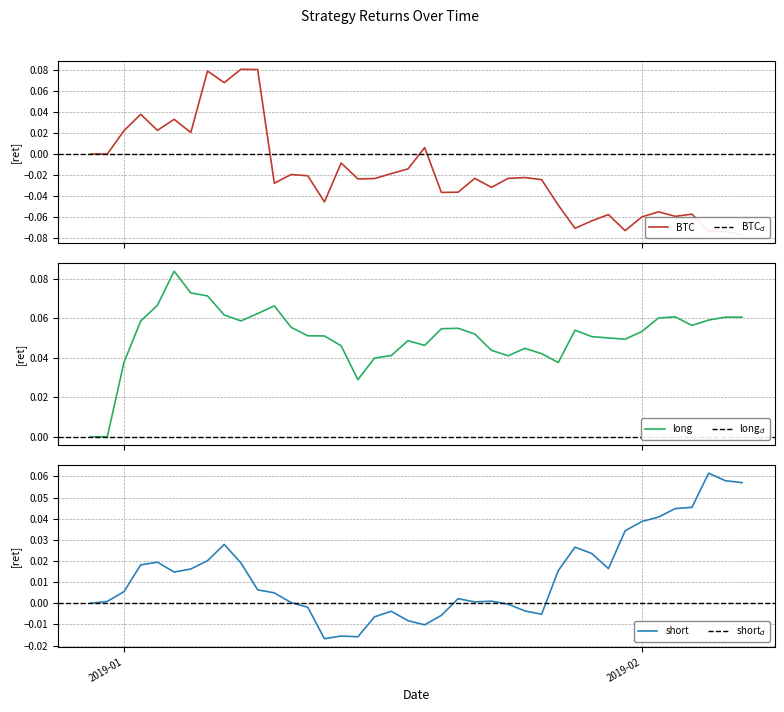

What is the greatest value displayed?

0.1